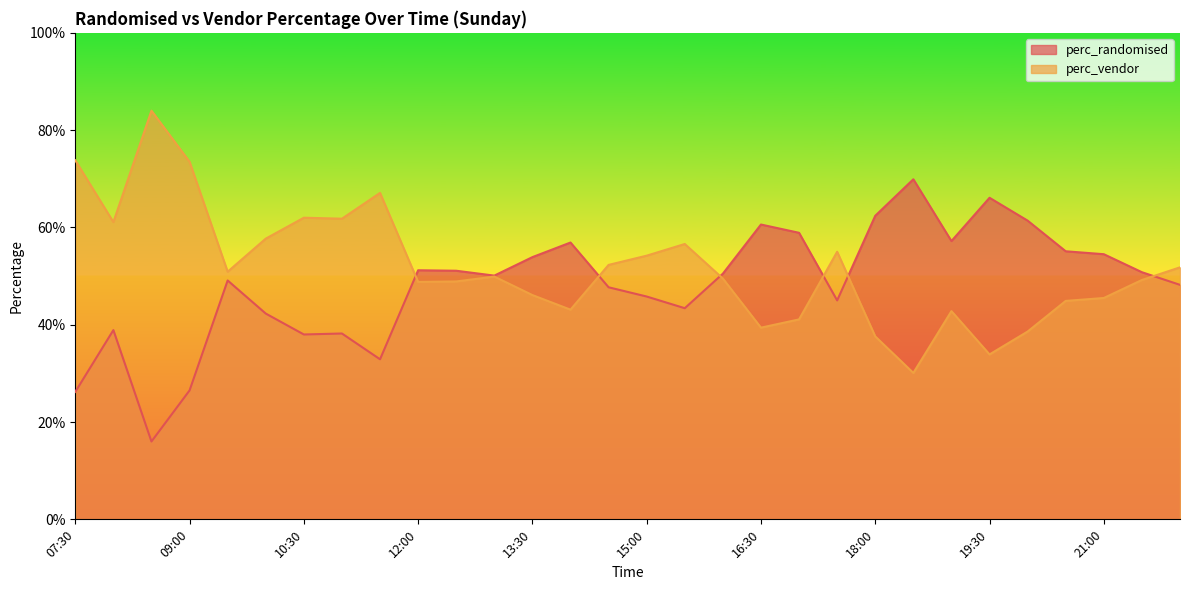

Which category has the highest value in the perc_randomised series?

18:30